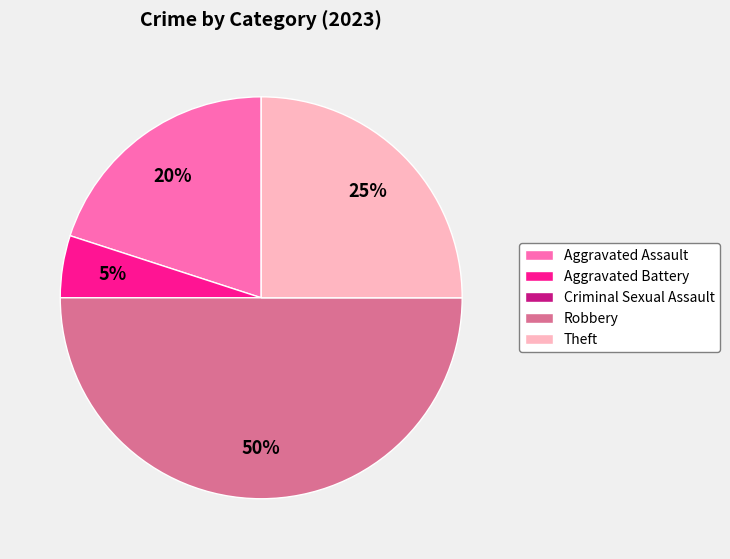

Is Aggravated Battery the majority of the pie?

No